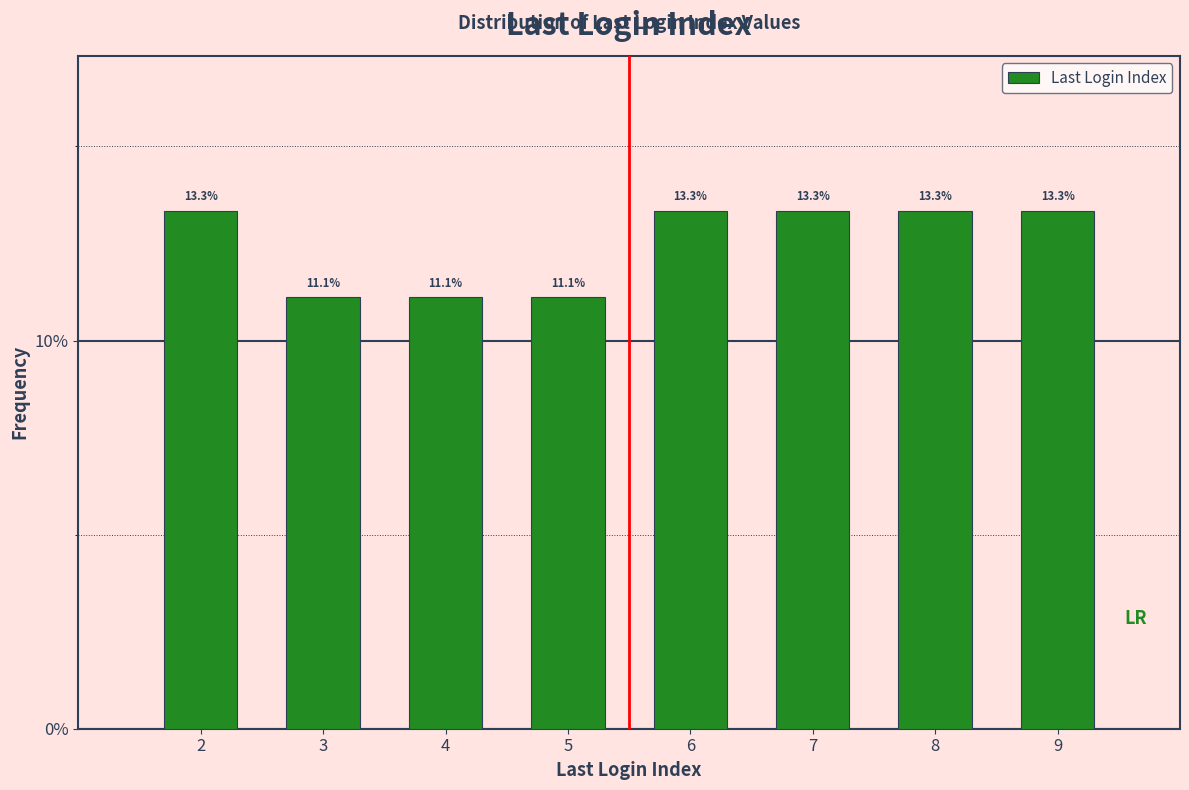

Does the chart contain any negative values?

No